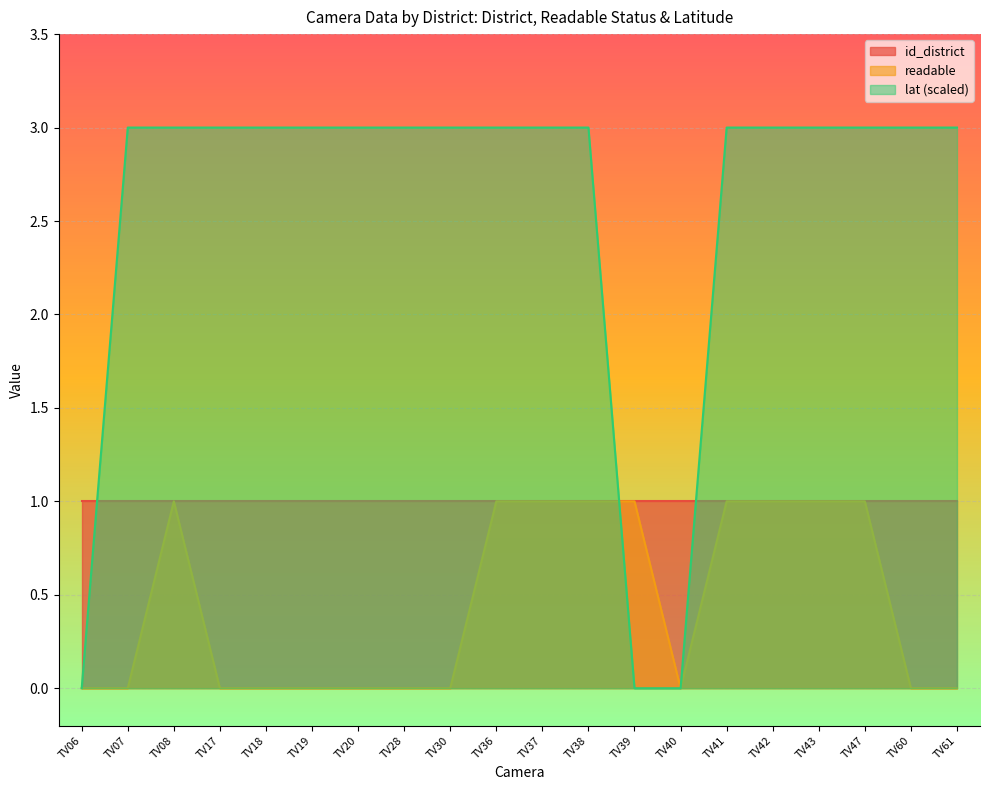

The lat (scaled) series shows 3 at TV38. True or false?

True